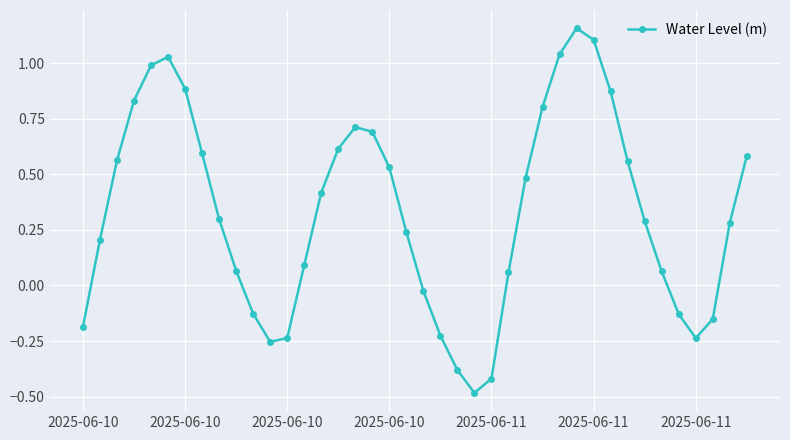

How many points are higher than both their immediate neighbors (excluding endpoints)?

3